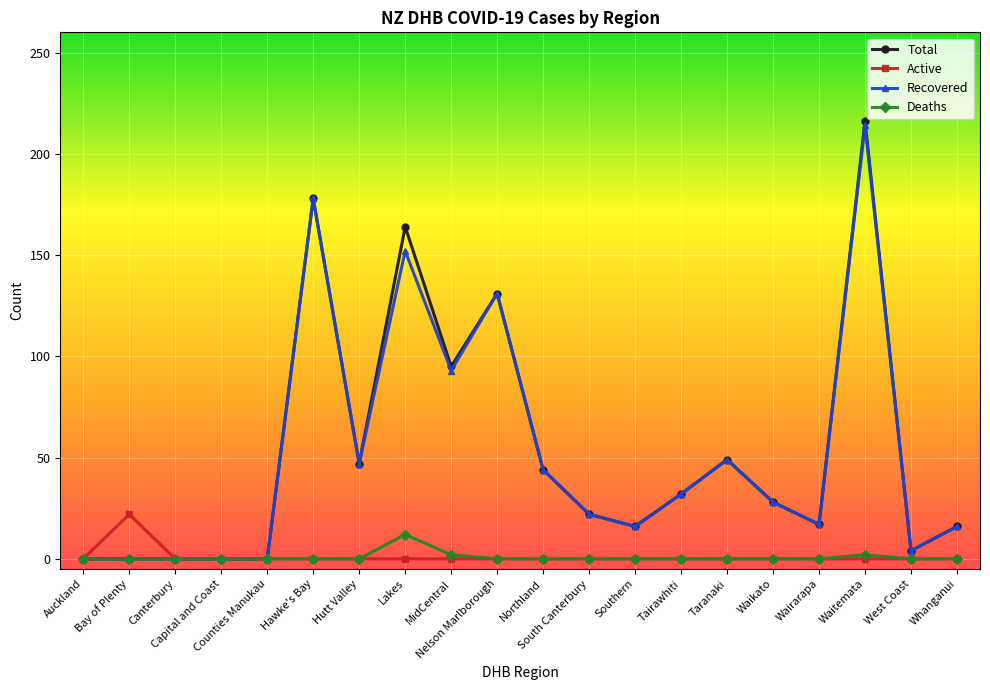

What is the label of the 14th point from the right?

Hutt Valley